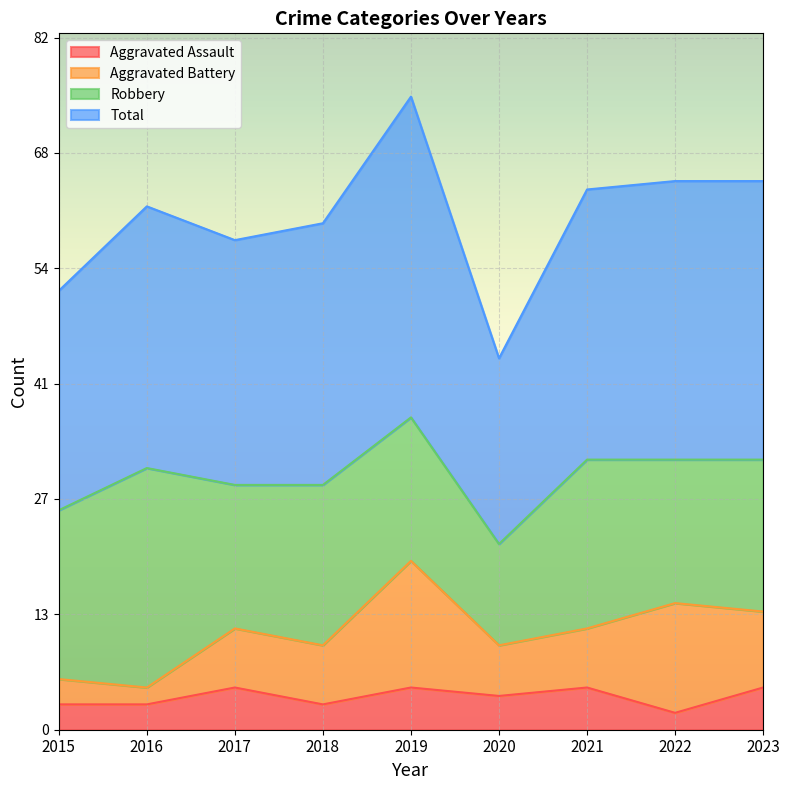

How many Aggravated Assault values are between 3 and 5?

8